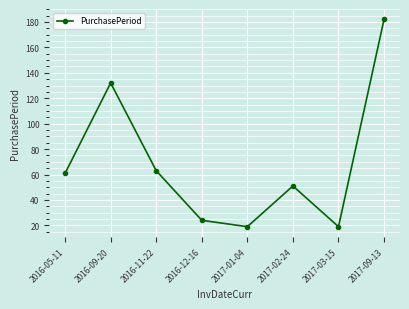

Reading left to right, list all the values displayed in this chart.

61	132	63	24	19	51	19	182